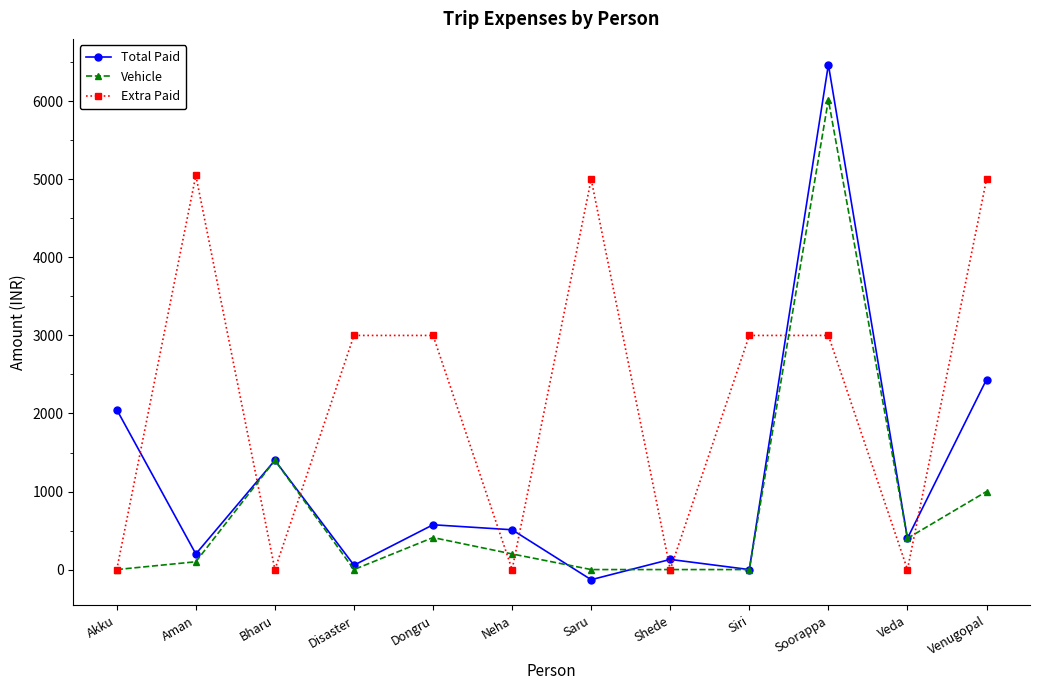

How many distinct data groups are displayed?

3